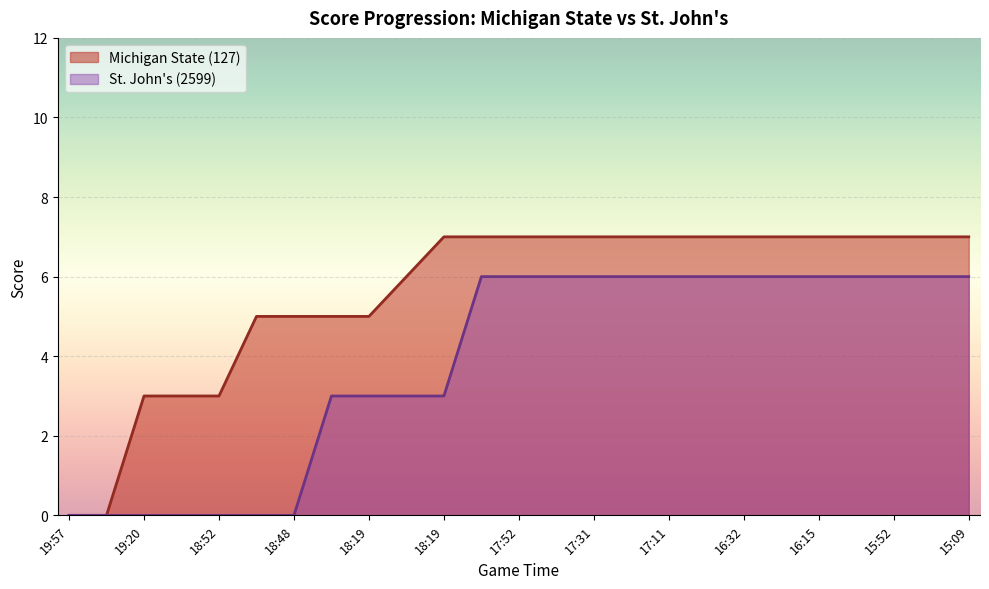

True or false: St. Johns (2599) has a value of 6 at 18:00.

True